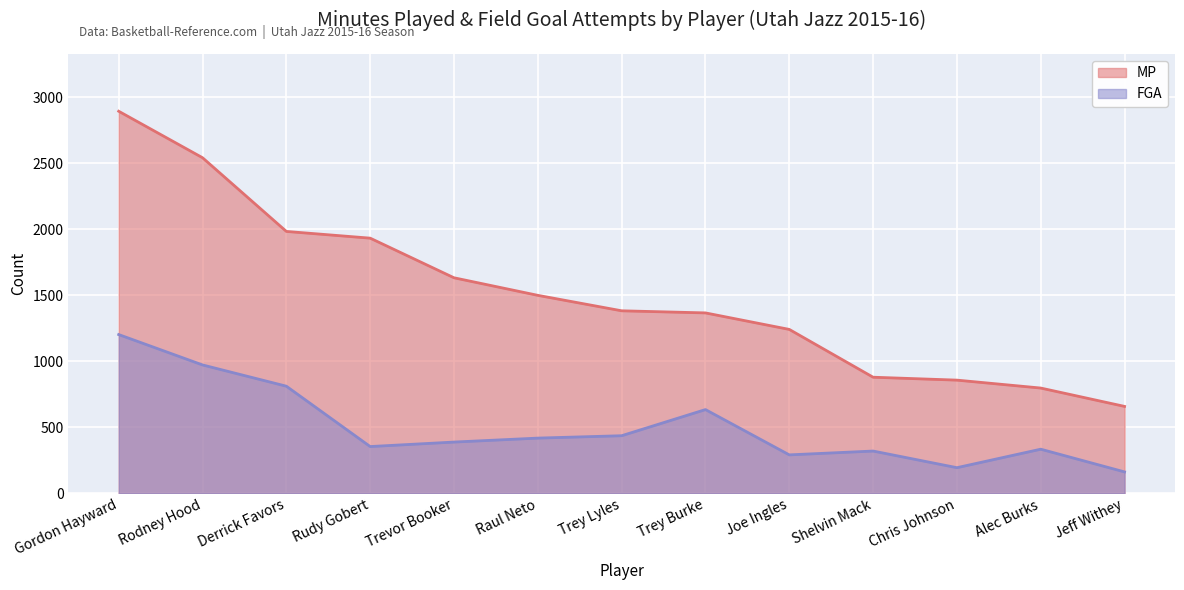

Reading right to left, what are all the values shown in this chart?

MP: 658	797	857	879	1241	1366	1382	1499	1632	1932	1983	2541	2893
FGA: 162	334	194	320	291	634	436	418	388	354	811	972	1202